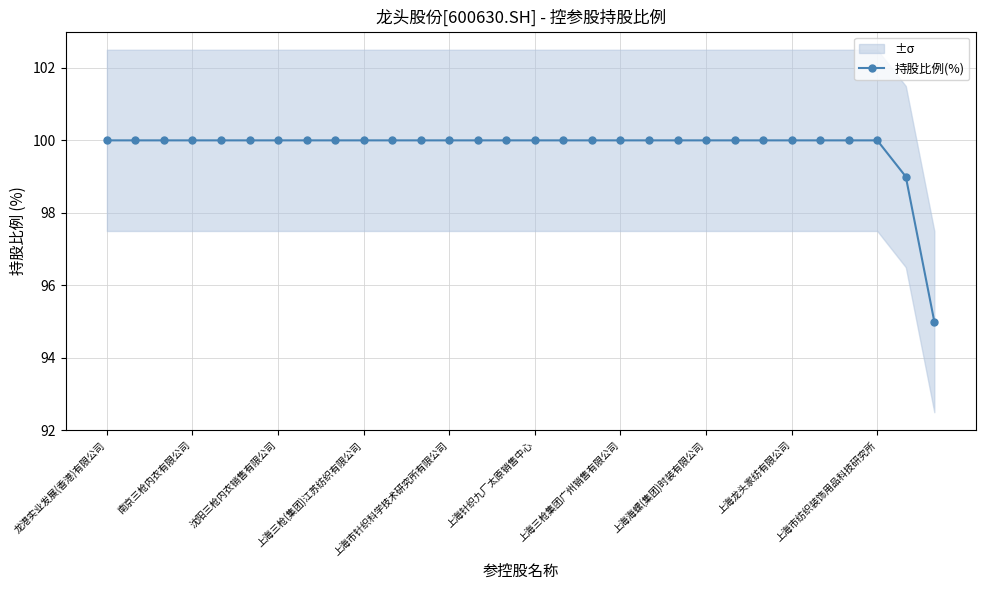

The value of 持股比例(%) at 上海海螺(集团)时装有限公司 is 175. True or false?

False